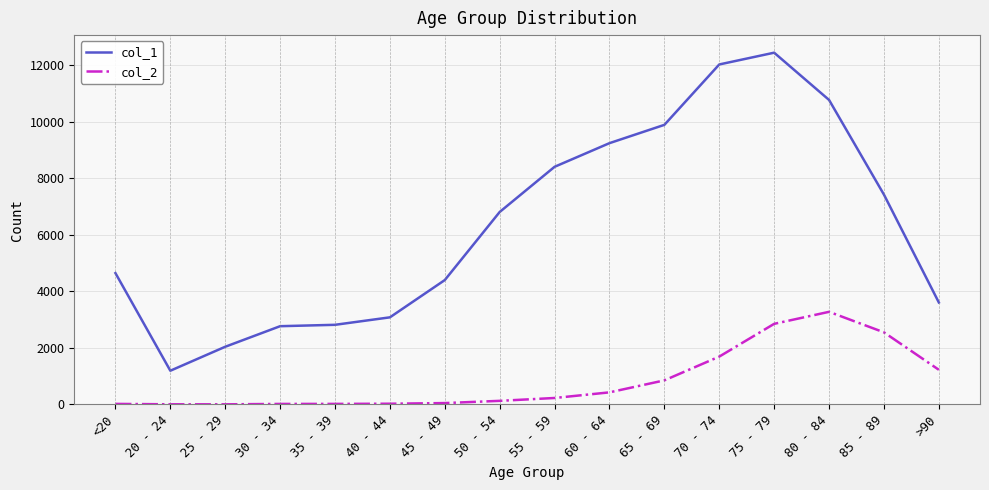

What is the average value of the col_2 series?

834